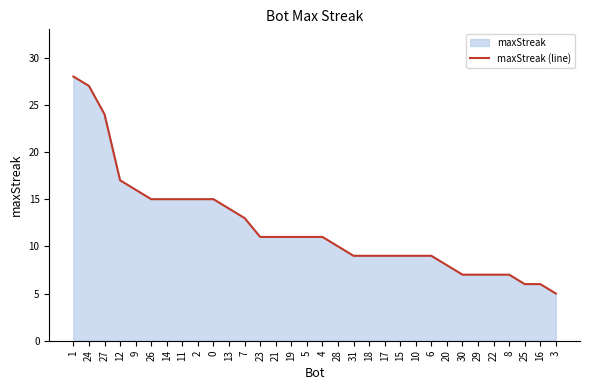

Rank the categories by value from lowest to highest.

3, 25, 16, 30, 29, 22, 8, 20, 31, 18, 17, 15, 10, 6, 28, 23, 21, 19, 5, 4, 7, 13, 26, 14, 11, 2, 0, 9, 12, 27, 24, 1